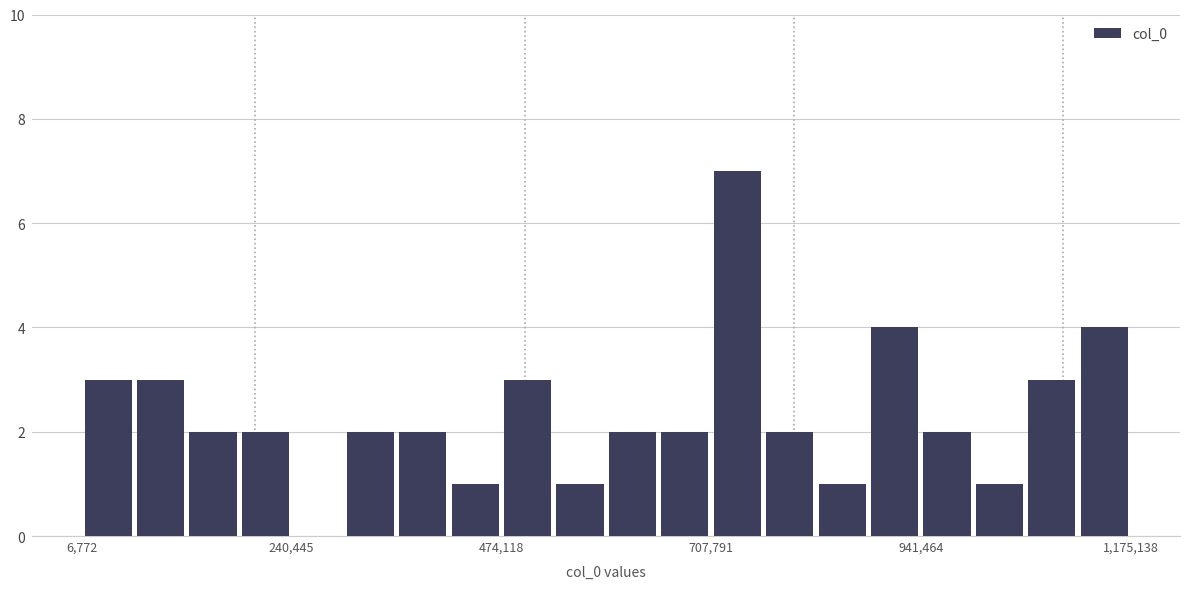

Read against the x-axis, roughly where is the centre of the tallest bar?

750000